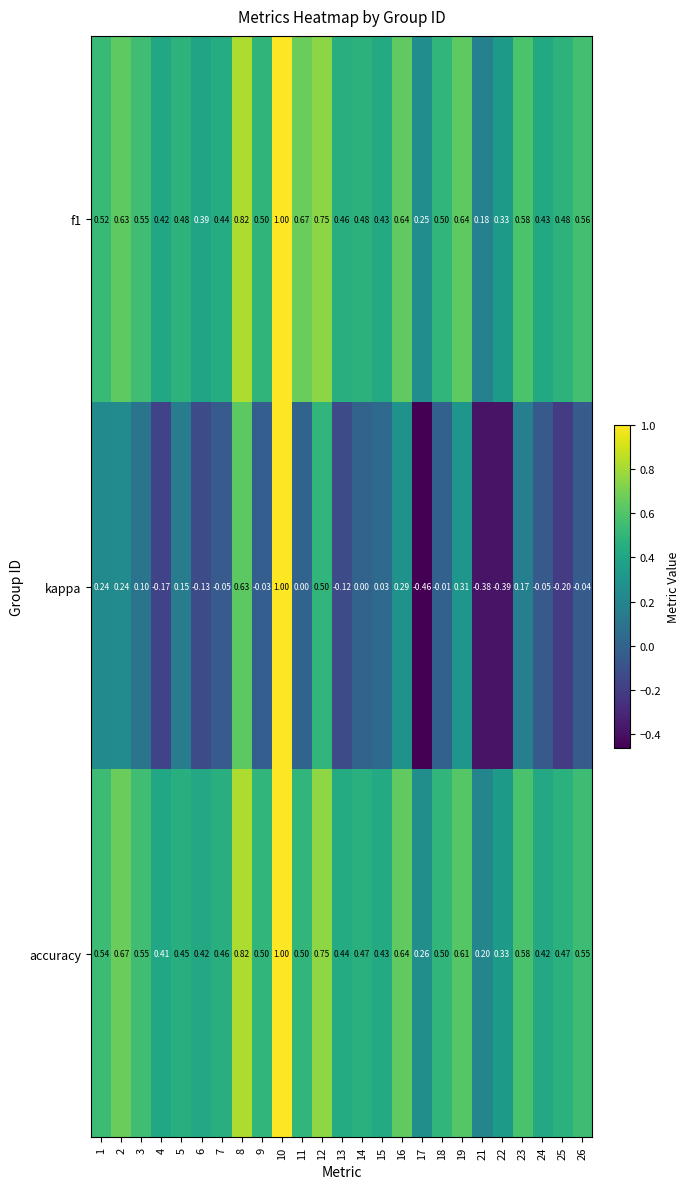

Is the value of f1 at 9 greater than the value of kappa at 9?

Yes